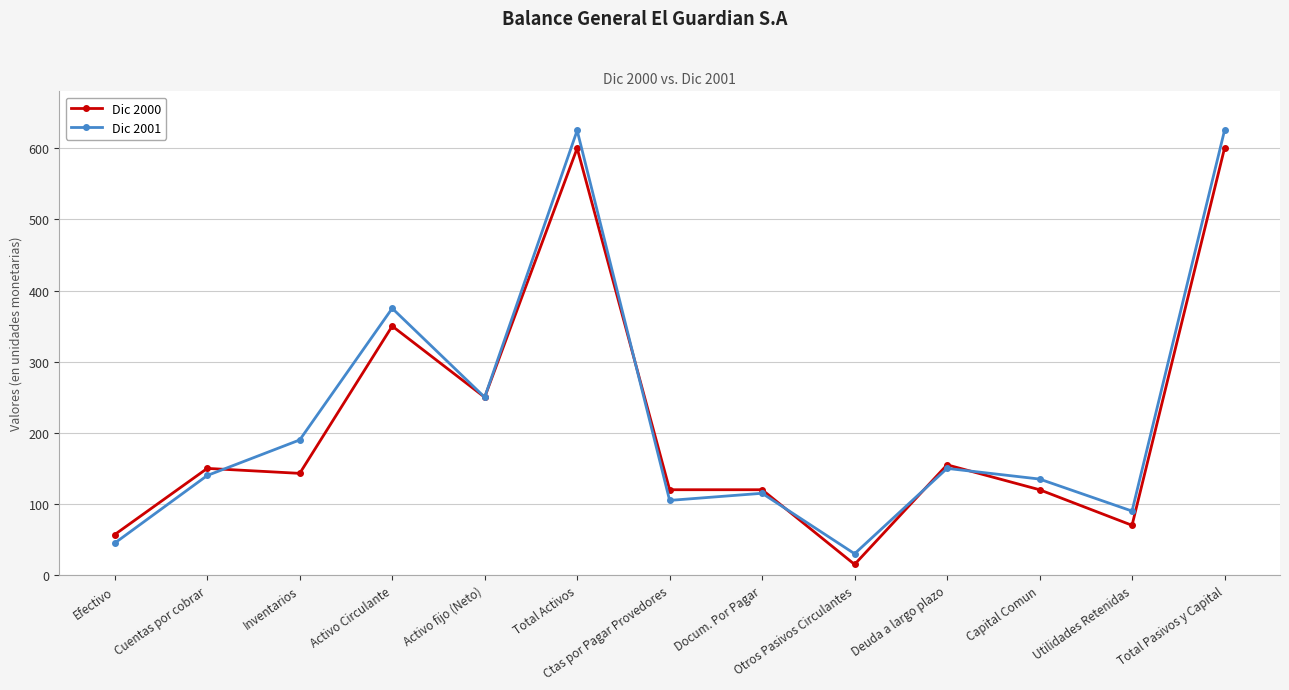

Is it true that Dic 2000 equals 600 at Total Activos?

True